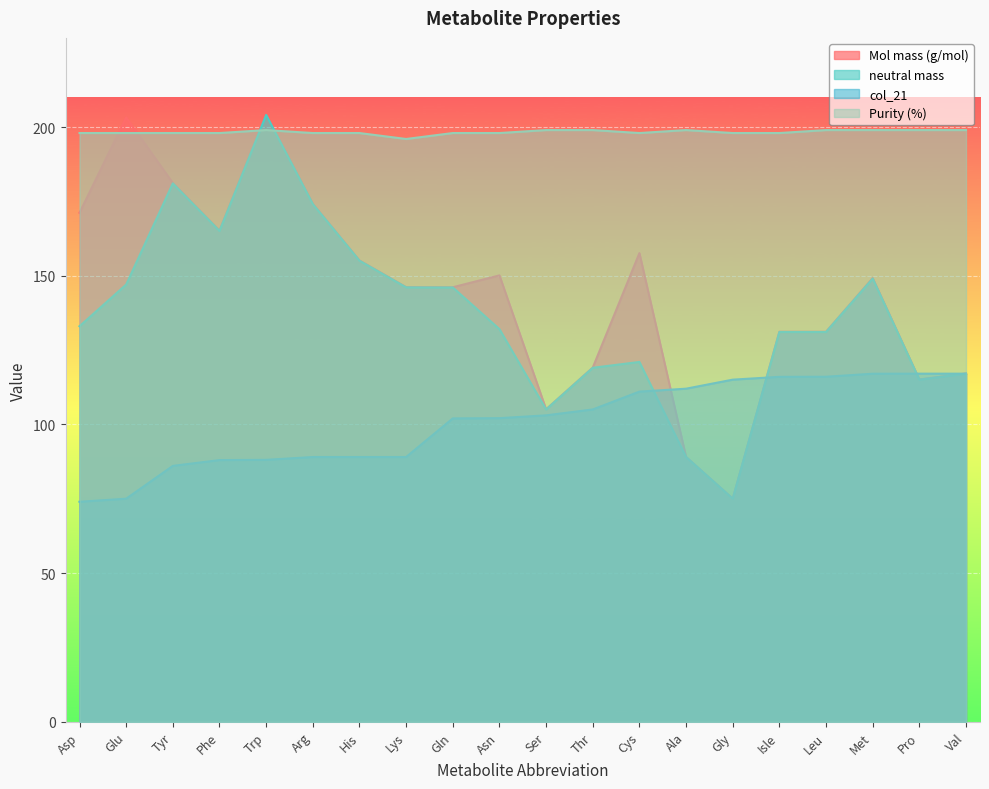

At which label does Mol mass (g/mol) reach its peak?

Trp